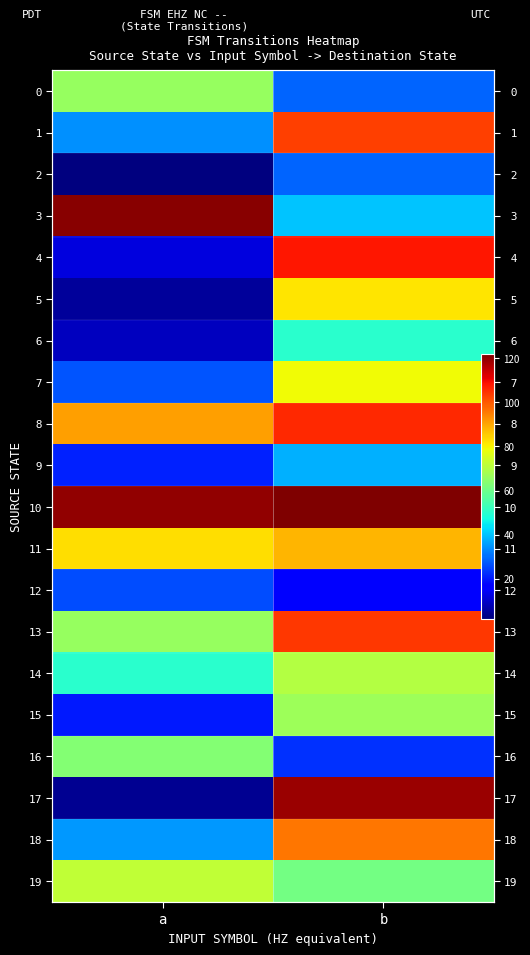

True or false: 15 has a value of 11 at a.

False